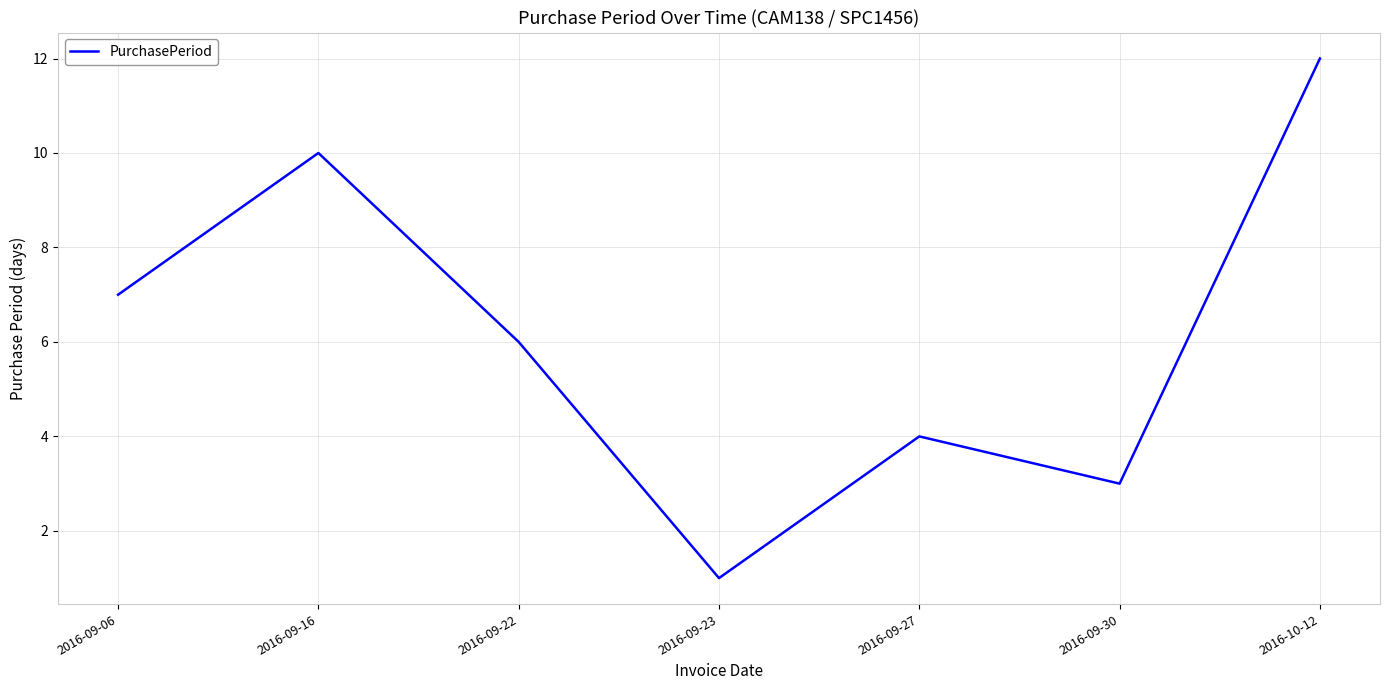

The chart shows a value of 4 at 2016-09-27. True or false?

True